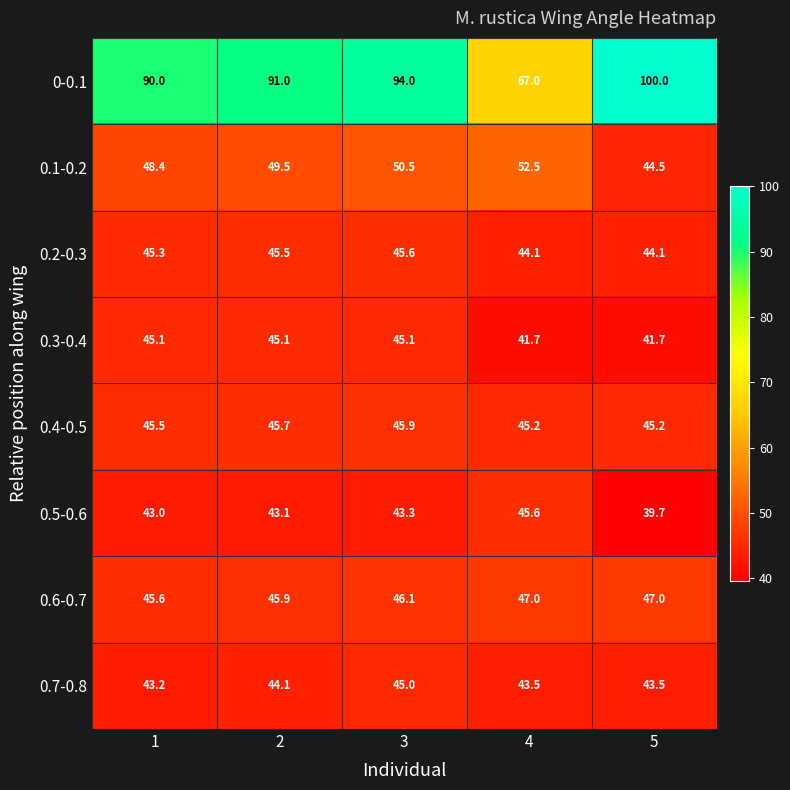

At which category is the sum across all series the highest?

3